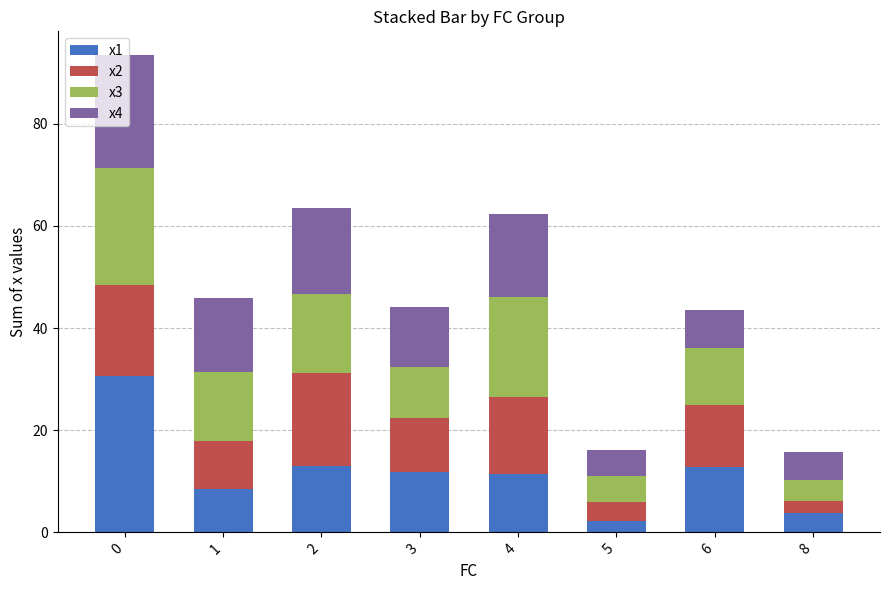

True or false: x1 has a value of 21.0 at 2.

False